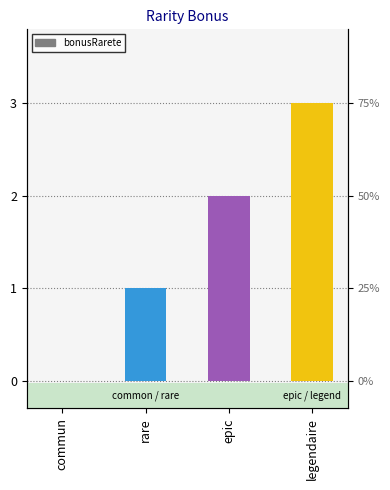

How many values are below 2?

2